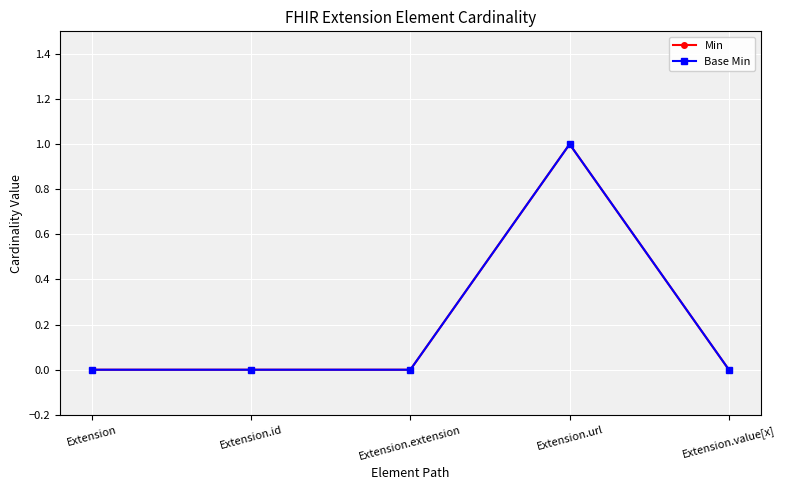

Is the value of Min at Extension.url greater than the value of Base Min at Extension.id?

Yes